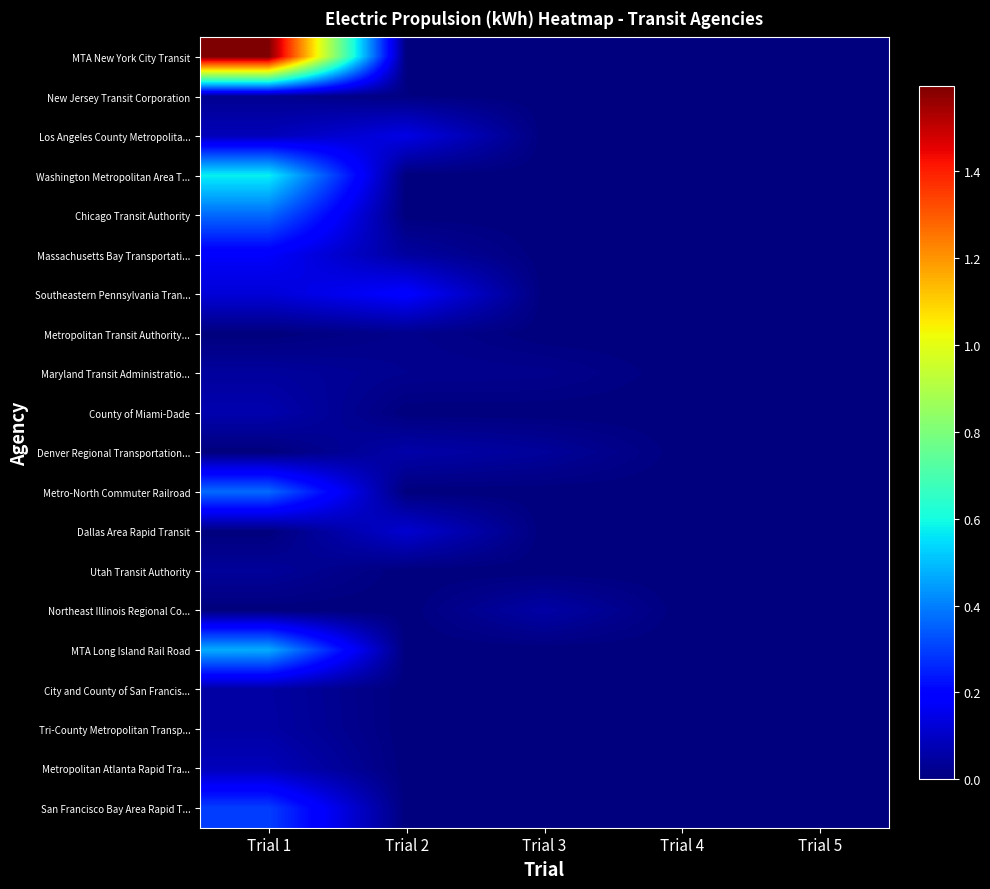

Reading left to right, list all the values displayed in this chart.

MTA New York City Transit: Trial 1=1596235000	Trial 2=0	Trial 3=0	Trial 4=0	Trial 5=0
New Jersey Transit Corporation: Trial 1=27163871	Trial 2=6694675	Trial 3=0	Trial 4=0	Trial 5=0
Los Angeles County Metropolita...: Trial 1=82163176	Trial 2=144995154	Trial 3=0	Trial 4=0	Trial 5=0
Washington Metropolitan Area T...: Trial 1=576455528	Trial 2=0	Trial 3=0	Trial 4=0	Trial 5=0
Chicago Transit Authority: Trial 1=366545522	Trial 2=0	Trial 3=0	Trial 4=0	Trial 5=0
Massachusetts Bay Transportati...: Trial 1=178406868	Trial 2=46803331	Trial 3=0	Trial 4=0	Trial 5=0
Southeastern Pennsylvania Tran...: Trial 1=125067726	Trial 2=190958248	Trial 3=0	Trial 4=0	Trial 5=0
Metropolitan Transit Authority...: Trial 1=0	Trial 2=20764234	Trial 3=0	Trial 4=0	Trial 5=0
Maryland Transit Administratio...: Trial 1=44465246	Trial 2=25044315	Trial 3=21715405	Trial 4=0	Trial 5=0
County of Miami-Dade: Trial 1=66954261	Trial 2=0	Trial 3=0	Trial 4=0	Trial 5=0
Denver Regional Transportation...: Trial 1=0	Trial 2=60630772	Trial 3=40149051	Trial 4=688983	Trial 5=0
Metro-North Commuter Railroad: Trial 1=367362724	Trial 2=0	Trial 3=0	Trial 4=0	Trial 5=0
Dallas Area Rapid Transit: Trial 1=0	Trial 2=116183770	Trial 3=0	Trial 4=0	Trial 5=0
Utah Transit Authority: Trial 1=39602347	Trial 2=0	Trial 3=0	Trial 4=0	Trial 5=0
Northeast Illinois Regional Co...: Trial 1=0	Trial 2=0	Trial 3=56262281	Trial 4=0	Trial 5=0
MTA Long Island Rail Road: Trial 1=471350200	Trial 2=0	Trial 3=0	Trial 4=0	Trial 5=0
City and County of San Francis...: Trial 1=51453351	Trial 2=0	Trial 3=0	Trial 4=0	Trial 5=0
Tri-County Metropolitan Transp...: Trial 1=54389715	Trial 2=0	Trial 3=0	Trial 4=0	Trial 5=0
Metropolitan Atlanta Rapid Tra...: Trial 1=83566447	Trial 2=0	Trial 3=0	Trial 4=0	Trial 5=0
San Francisco Bay Area Rapid T...: Trial 1=298200780	Trial 2=0	Trial 3=0	Trial 4=0	Trial 5=0